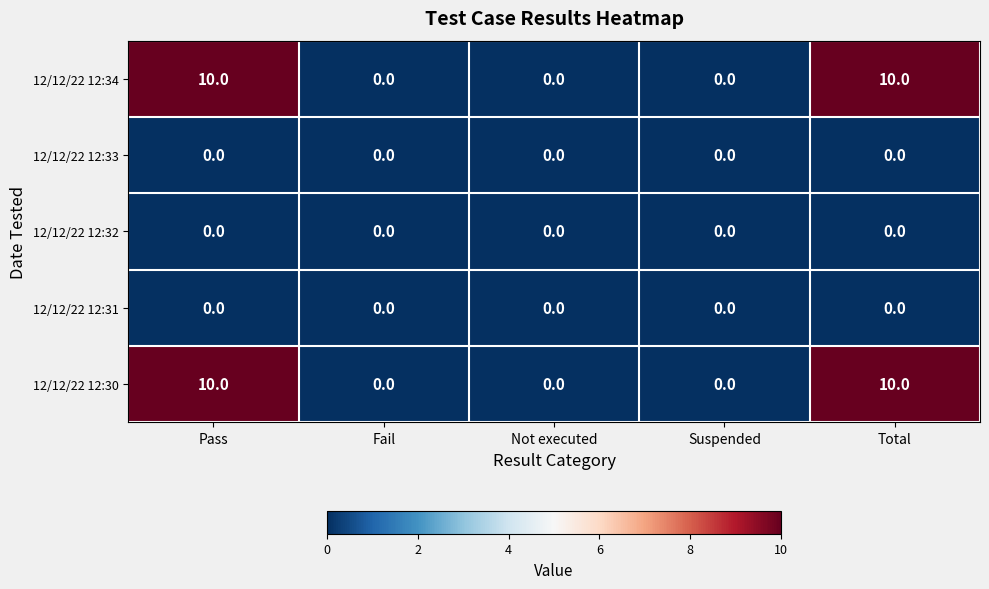

Reading right to left, extract all data points from this chart.

12/12/22 12:34: Total=10	Suspended=0	Not executed=0	Fail=0	Pass=10
12/12/22 12:33: Total=0	Suspended=0	Not executed=0	Fail=0	Pass=0
12/12/22 12:32: Total=0	Suspended=0	Not executed=0	Fail=0	Pass=0
12/12/22 12:31: Total=0	Suspended=0	Not executed=0	Fail=0	Pass=0
12/12/22 12:30: Total=10	Suspended=0	Not executed=0	Fail=0	Pass=10